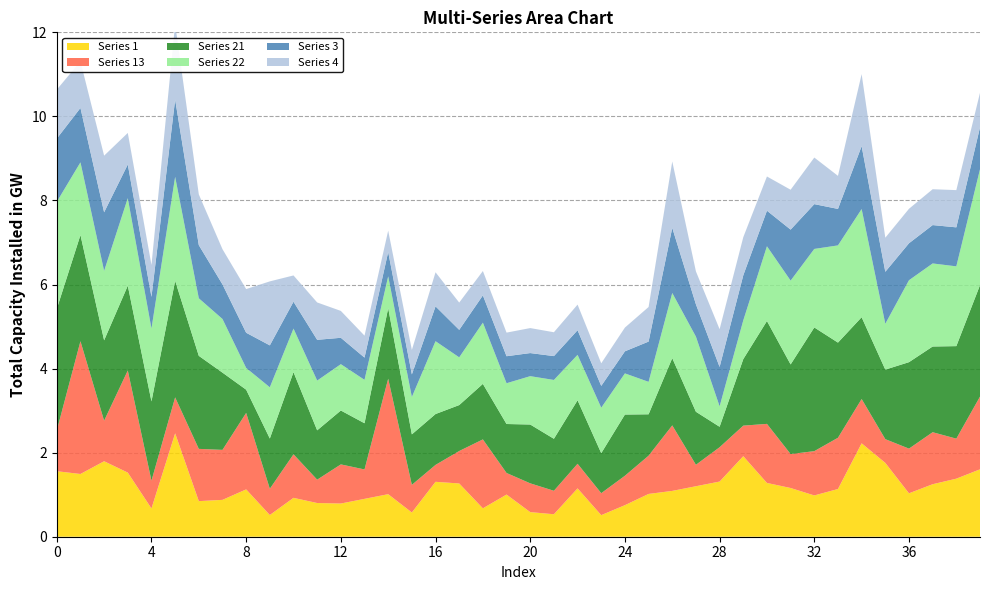

Reading left to right, what are all the values shown in this chart?

Series 1: 0=1.6	1=1.5	2=1.8	3=1.5	4=0.7	5=2.5	6=0.8	7=0.9	8=1.1	9=0.5	10=0.9	11=0.8	12=0.8	13=0.9	14=1.0	15=0.6	16=1.3	17=1.3	18=0.7	19=1.0	20=0.6	21=0.5	22=1.2	23=0.5	24=0.8	25=1.0	26=1.1	27=1.2	28=1.3	29=1.9	30=1.3	31=1.2	32=1.0	33=1.1	34=2.2	35=1.8	36=1.0	37=1.2	38=1.4	39=1.6
Series 13: 0=1.0	1=3.2	2=1.0	3=2.4	4=0.7	5=0.9	6=1.2	7=1.2	8=1.8	9=0.6	10=1.0	11=0.6	12=0.9	13=0.7	14=2.7	15=0.7	16=0.4	17=0.8	18=1.6	19=0.5	20=0.7	21=0.6	22=0.6	23=0.5	24=0.7	25=0.9	26=1.6	27=0.5	28=0.8	29=0.7	30=1.4	31=0.8	32=1.1	33=1.2	34=1.1	35=0.6	36=1.1	37=1.2	38=1.0	39=1.7
Series 21: 0=2.9	1=2.5	2=1.9	3=2.0	4=1.9	5=2.8	6=2.2	7=1.8	8=0.6	9=1.2	10=2.0	11=1.2	12=1.3	13=1.1	14=1.7	15=1.2	16=1.2	17=1.1	18=1.3	19=1.2	20=1.4	21=1.2	22=1.5	23=1.0	24=1.5	25=1.0	26=1.6	27=1.3	28=0.5	29=1.6	30=2.4	31=2.1	32=2.9	33=2.3	34=1.9	35=1.7	36=2.1	37=2.0	38=2.2	39=2.7
Series 22: 0=2.5	1=1.7	2=1.7	3=2.1	4=1.7	5=2.5	6=1.4	7=1.3	8=0.5	9=1.2	10=1.0	11=1.2	12=1.1	13=1.0	14=0.8	15=0.9	16=1.7	17=1.1	18=1.5	19=1.0	20=1.2	21=1.4	22=1.1	23=1.1	24=1.0	25=0.8	26=1.5	27=1.8	28=0.5	29=0.9	30=1.8	31=2.0	32=1.9	33=2.3	34=2.6	35=1.1	36=1.9	37=2.0	38=1.9	39=2.8
Series 3: 0=1.5	1=1.3	2=1.4	3=0.8	4=0.8	5=1.8	6=1.3	7=0.8	8=0.8	9=1.0	10=0.6	11=1.0	12=0.6	13=0.5	14=0.6	15=0.5	16=0.8	17=0.7	18=0.6	19=0.6	20=0.5	21=0.6	22=0.6	23=0.5	24=0.5	25=1.0	26=1.5	27=0.8	28=0.9	29=1.1	30=0.8	31=1.2	32=1.1	33=0.9	34=1.5	35=1.2	36=0.9	37=0.9	38=0.9	39=1.0
Series 4: 0=1.2	1=1.1	2=1.3	3=0.8	4=0.8	5=1.8	6=1.2	7=0.8	8=1.0	9=1.5	10=0.6	11=0.9	12=0.6	13=0.5	14=0.5	15=0.6	16=0.8	17=0.6	18=0.6	19=0.6	20=0.6	21=0.6	22=0.6	23=0.5	24=0.6	25=0.8	26=1.6	27=0.8	28=0.9	29=0.9	30=0.8	31=0.9	32=1.1	33=0.8	34=1.7	35=0.8	36=0.8	37=0.9	38=0.9	39=0.8